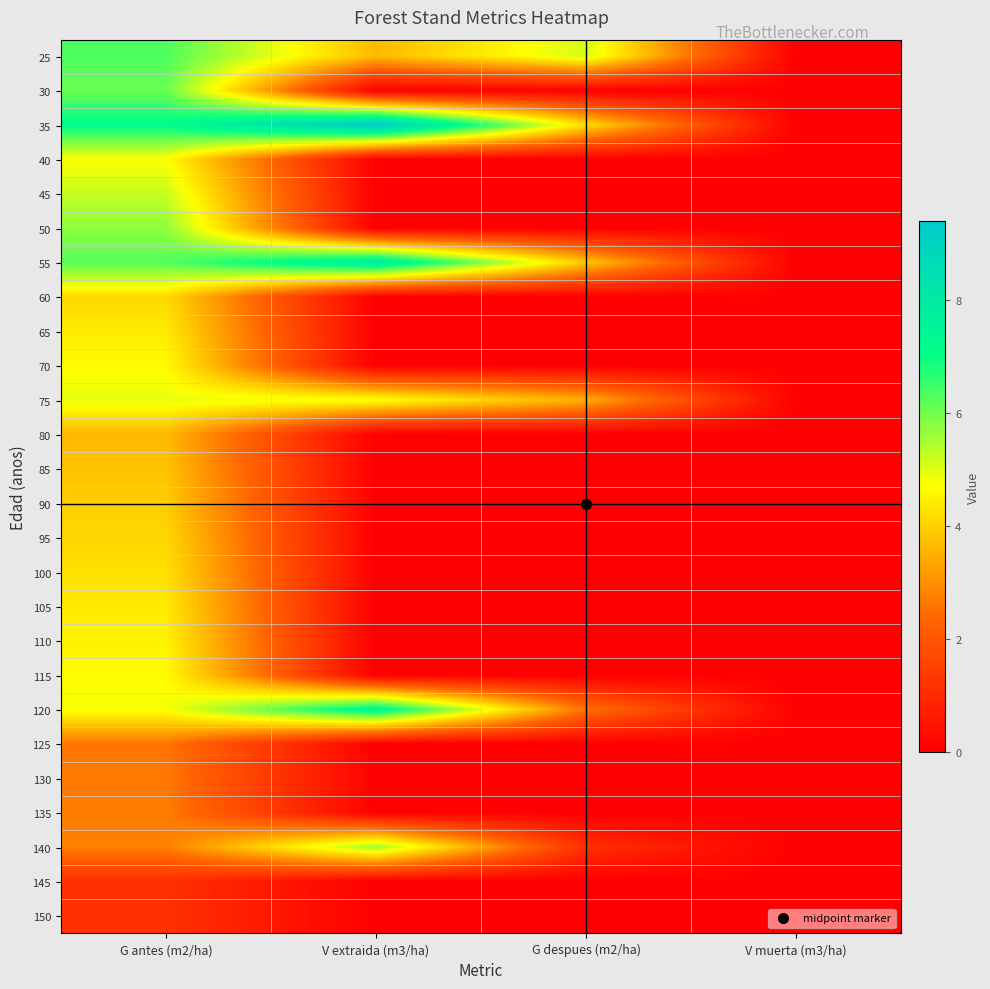

Reading left to right, what are all the values shown in this chart?

25: G antes (m2/ha)=6.3	V extraida (m3/ha)=3.6	G despues (m2/ha)=5.1	V muerta (m3/ha)=0.0
30: G antes (m2/ha)=6.1	V extraida (m3/ha)=0.0	G despues (m2/ha)=0.0	V muerta (m3/ha)=0.0
35: G antes (m2/ha)=7.1	V extraida (m3/ha)=9.4	G despues (m2/ha)=4.2	V muerta (m3/ha)=0.0
40: G antes (m2/ha)=4.7	V extraida (m3/ha)=0.0	G despues (m2/ha)=0.0	V muerta (m3/ha)=0.0
45: G antes (m2/ha)=5.2	V extraida (m3/ha)=0.0	G despues (m2/ha)=0.0	V muerta (m3/ha)=0.0
50: G antes (m2/ha)=5.8	V extraida (m3/ha)=0.0	G despues (m2/ha)=0.0	V muerta (m3/ha)=0.0
55: G antes (m2/ha)=6.3	V extraida (m3/ha)=8.0	G despues (m2/ha)=3.9	V muerta (m3/ha)=0.0
60: G antes (m2/ha)=4.1	V extraida (m3/ha)=0.0	G despues (m2/ha)=0.0	V muerta (m3/ha)=0.0
65: G antes (m2/ha)=4.4	V extraida (m3/ha)=0.0	G despues (m2/ha)=0.0	V muerta (m3/ha)=0.0
70: G antes (m2/ha)=4.7	V extraida (m3/ha)=0.0	G despues (m2/ha)=0.0	V muerta (m3/ha)=0.0
75: G antes (m2/ha)=4.9	V extraida (m3/ha)=4.8	G despues (m2/ha)=3.5	V muerta (m3/ha)=0.0
80: G antes (m2/ha)=3.6	V extraida (m3/ha)=0.0	G despues (m2/ha)=0.0	V muerta (m3/ha)=0.0
85: G antes (m2/ha)=3.8	V extraida (m3/ha)=0.0	G despues (m2/ha)=0.0	V muerta (m3/ha)=0.0
90: G antes (m2/ha)=4.0	V extraida (m3/ha)=0.0	G despues (m2/ha)=0.0	V muerta (m3/ha)=0.0
95: G antes (m2/ha)=4.1	V extraida (m3/ha)=0.0	G despues (m2/ha)=0.0	V muerta (m3/ha)=0.0
100: G antes (m2/ha)=4.2	V extraida (m3/ha)=0.0	G despues (m2/ha)=0.0	V muerta (m3/ha)=0.0
105: G antes (m2/ha)=4.4	V extraida (m3/ha)=0.0	G despues (m2/ha)=0.0	V muerta (m3/ha)=0.0
110: G antes (m2/ha)=4.5	V extraida (m3/ha)=0.0	G despues (m2/ha)=0.0	V muerta (m3/ha)=0.0
115: G antes (m2/ha)=4.7	V extraida (m3/ha)=0.0	G despues (m2/ha)=0.0	V muerta (m3/ha)=0.0
120: G antes (m2/ha)=4.8	V extraida (m3/ha)=7.5	G despues (m2/ha)=2.5	V muerta (m3/ha)=0.0
125: G antes (m2/ha)=2.6	V extraida (m3/ha)=0.0	G despues (m2/ha)=0.0	V muerta (m3/ha)=0.0
130: G antes (m2/ha)=2.7	V extraida (m3/ha)=0.0	G despues (m2/ha)=0.0	V muerta (m3/ha)=0.0
135: G antes (m2/ha)=2.7	V extraida (m3/ha)=0.0	G despues (m2/ha)=0.0	V muerta (m3/ha)=0.0
140: G antes (m2/ha)=2.8	V extraida (m3/ha)=5.6	G despues (m2/ha)=1.1	V muerta (m3/ha)=0.0
145: G antes (m2/ha)=1.1	V extraida (m3/ha)=0.0	G despues (m2/ha)=0.0	V muerta (m3/ha)=0.0
150: G antes (m2/ha)=1.1	V extraida (m3/ha)=0.0	G despues (m2/ha)=0.0	V muerta (m3/ha)=0.0